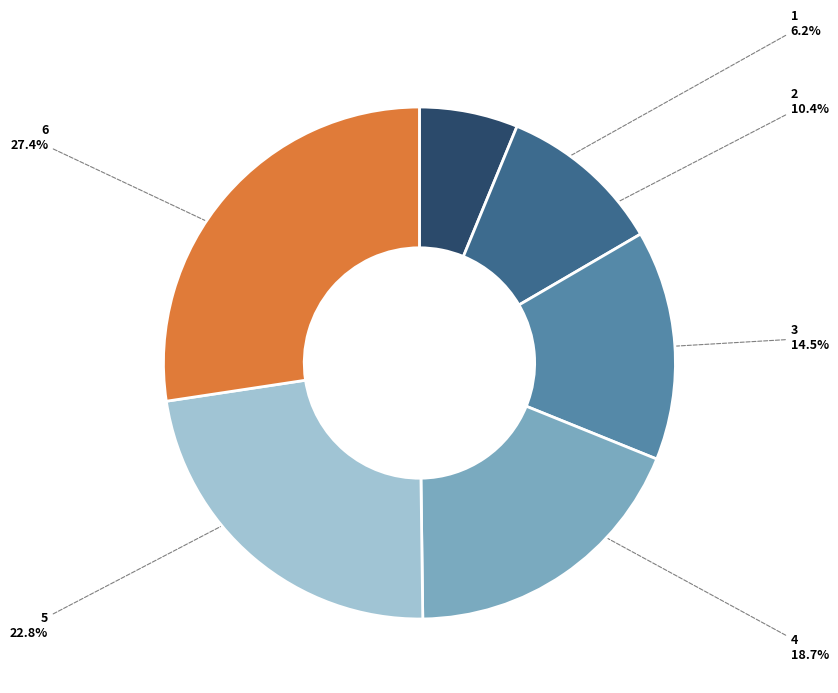

True or false: 2 accounts for 24% of the total.

False